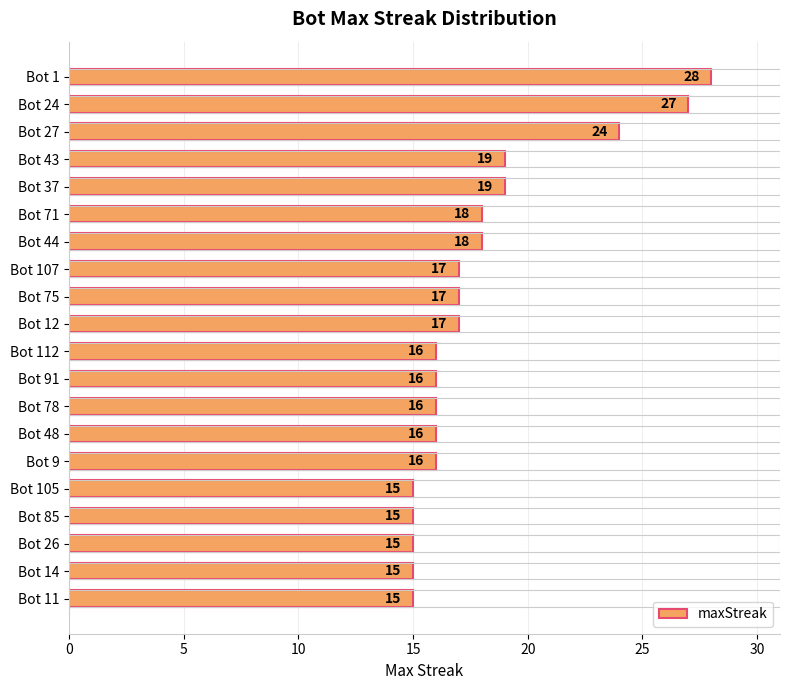

How many data points does each series have?

20